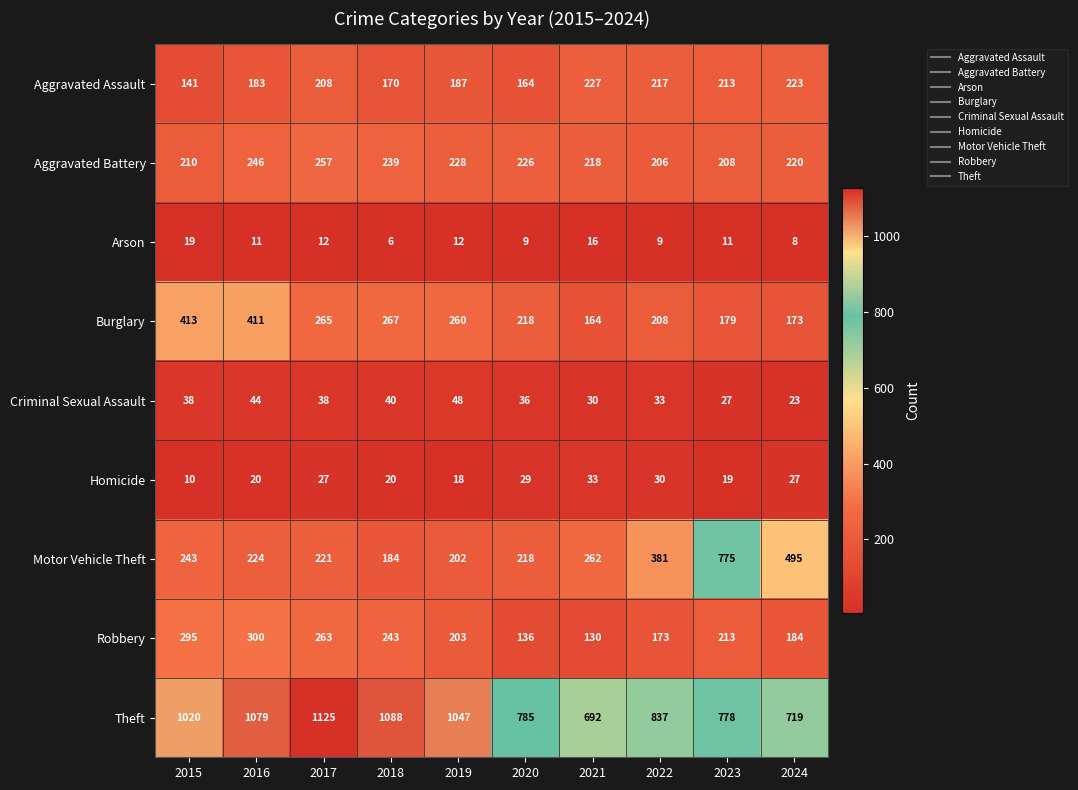

List the series in order of their peak value, lowest first.

Arson, Homicide, Criminal Sexual Assault, Aggravated Assault, Aggravated Battery, Robbery, Burglary, Motor Vehicle Theft, Theft